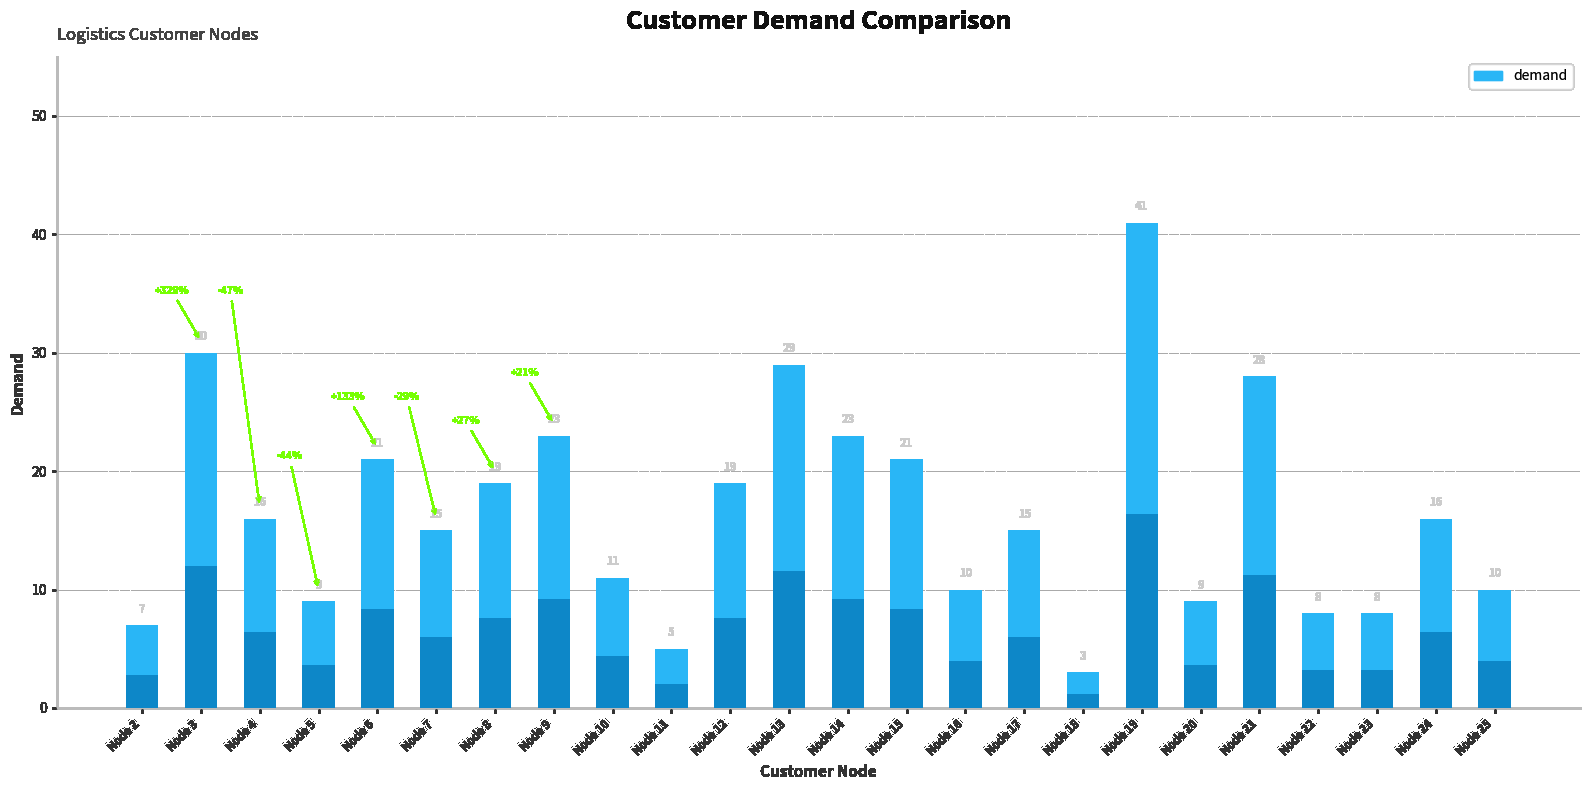

List the labels in order of value, smallest first.

18, 11, 2, 22, 23, 5, 20, 16, 25, 10, 7, 17, 4, 24, 8, 12, 6, 15, 9, 14, 21, 13, 3, 19